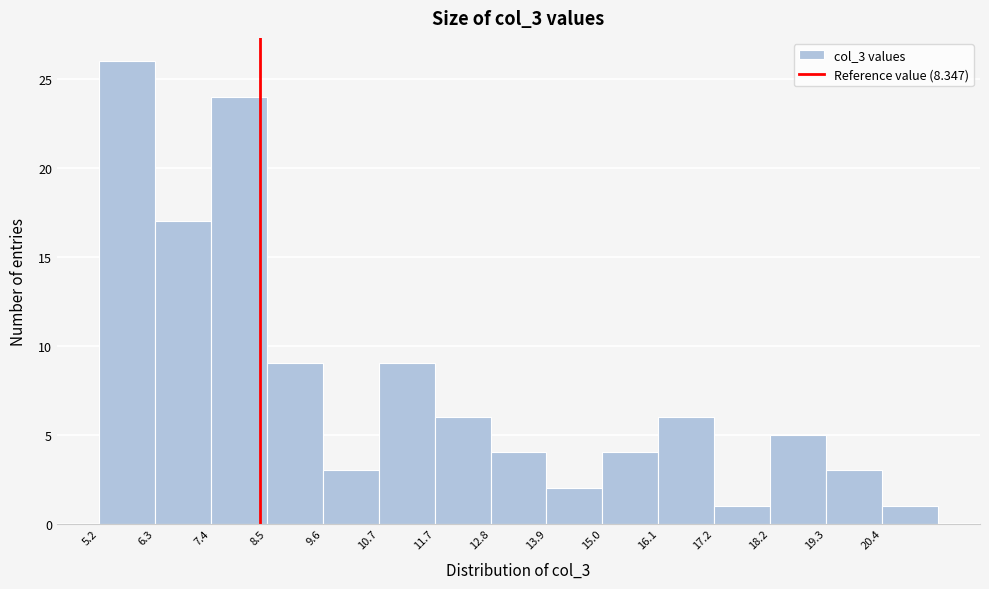

Reading left to right, transcribe this chart: for each bar, give the range it covers on the x-axis and its height. Neither the bar edges nor the heights are printed on the chart, so give them approximately, as read against the axes.

5.2 to 6.4: 26
6.4 to 7.4: 17
7.4 to 8.4: 24
8.4 to 9.6: 9
9.6 to 10.6: 3
10.6 to 11.8: 9
11.8 to 12.8: 6
12.8 to 14.0: 4
14.0 to 15.0: 2
15.0 to 16.0: 4
16.0 to 17.2: 6
17.2 to 18.2: 1
18.2 to 19.4: 5
19.4 to 20.4: 3
20.4 to 21.6: 1